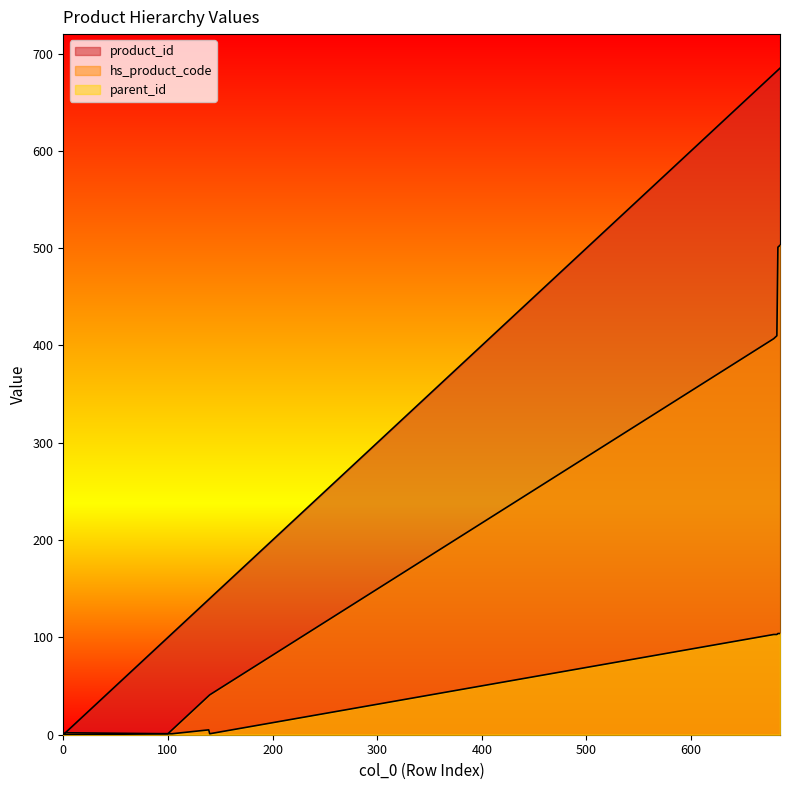

How many data points in parent_id are above 1?

8